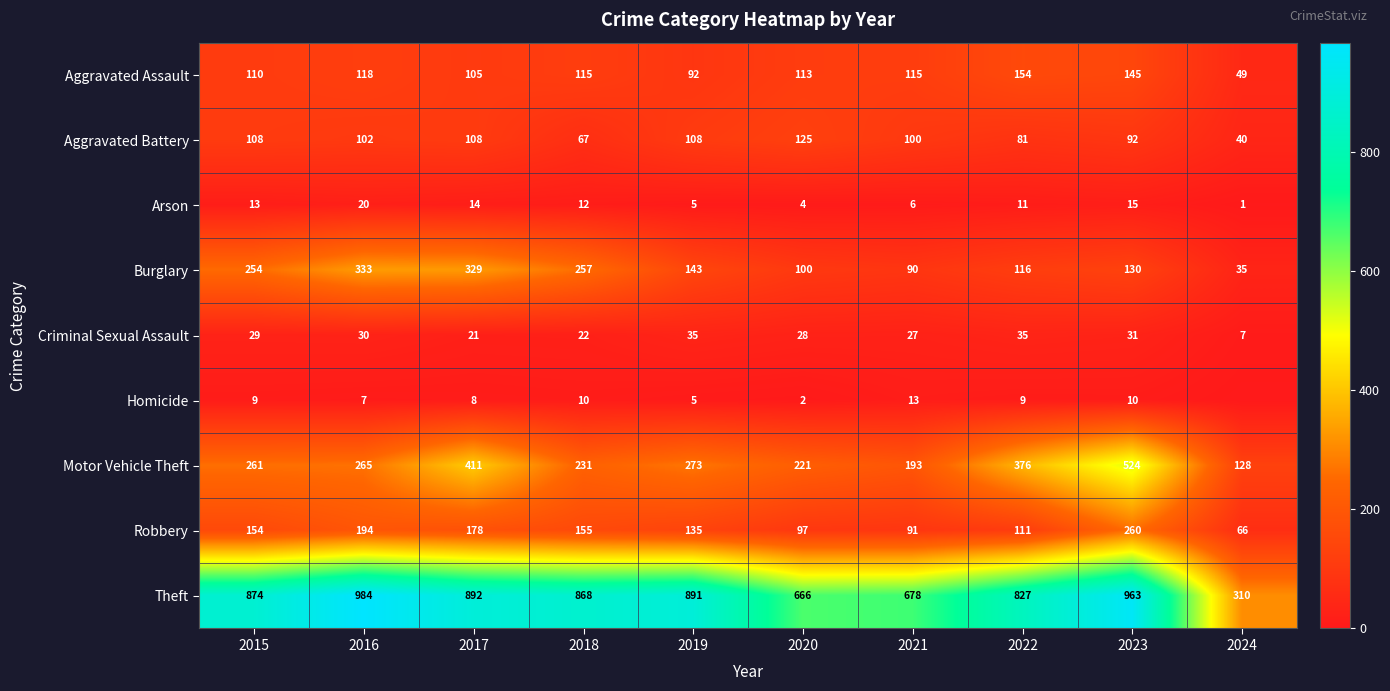

Rank the categories by Burglary value from highest to lowest.

2016, 2017, 2018, 2015, 2019, 2023, 2022, 2020, 2021, 2024